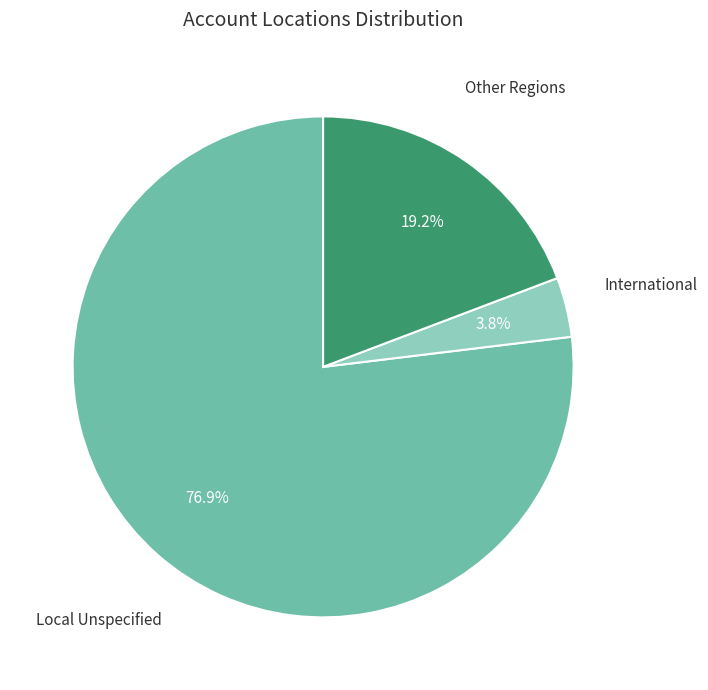

Is there any slice that represents more than half of the pie?

Yes